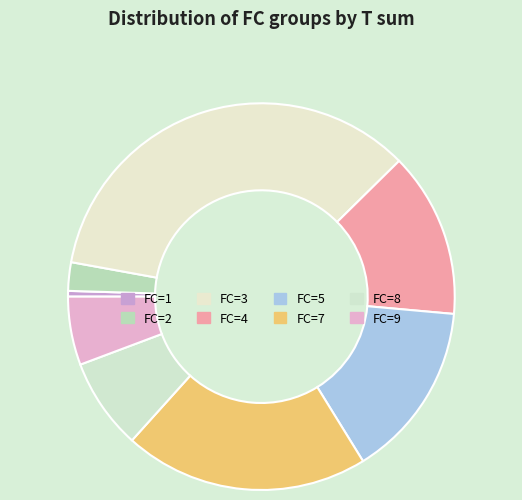

Which slice is the largest?

FC=3